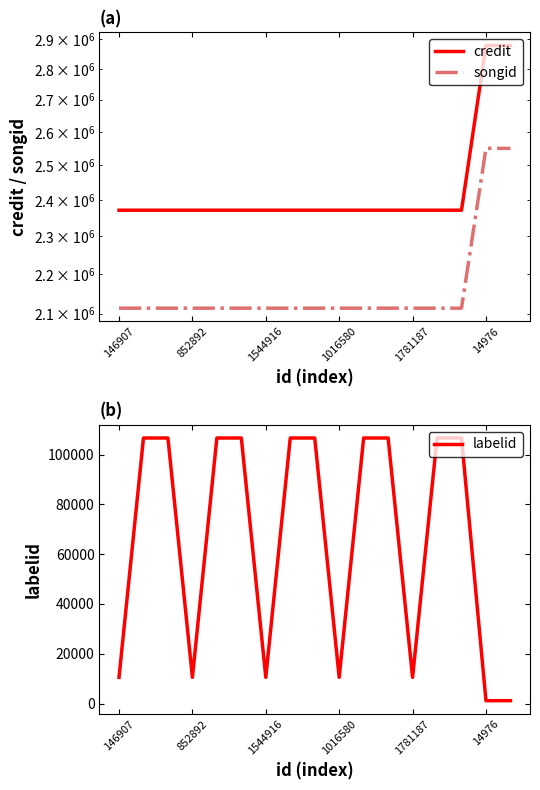

What is the sum of the credit values at 16 and 7?

5248885